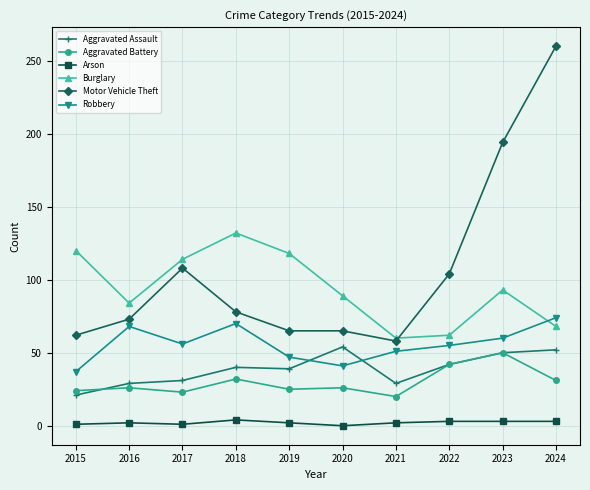

What are all the series names shown in the legend?

Aggravated Assault, Aggravated Battery, Arson, Burglary, Motor Vehicle Theft, Robbery